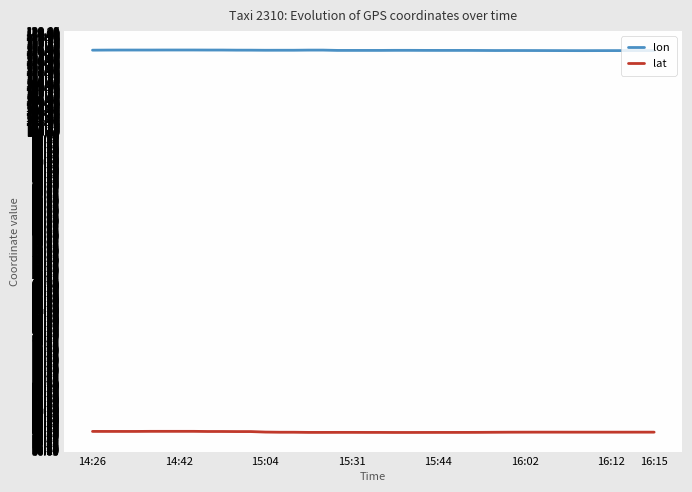

Rank the series by their maximum value, from highest to lowest.

lon, lat